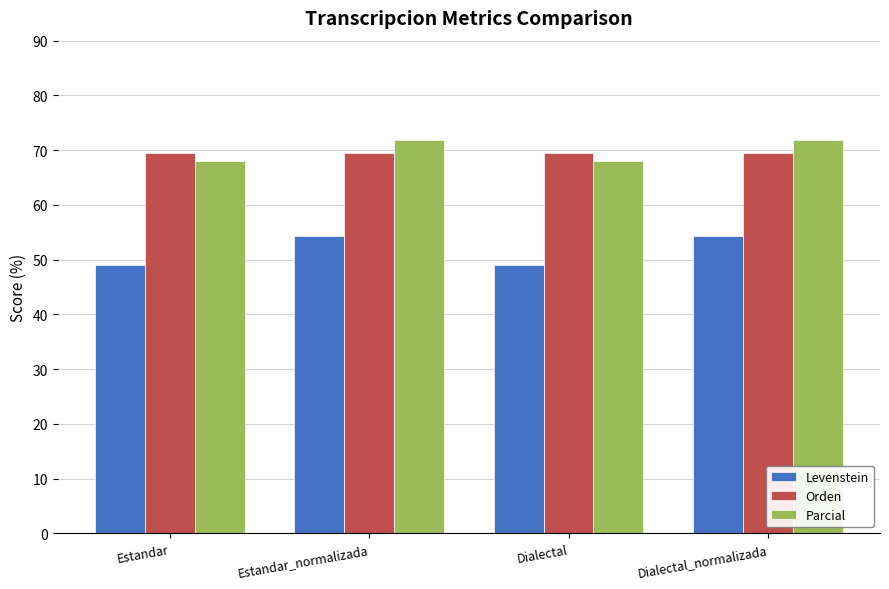

Rank the series at Dialectal from lowest to highest value.

Levenstein, Parcial, Orden